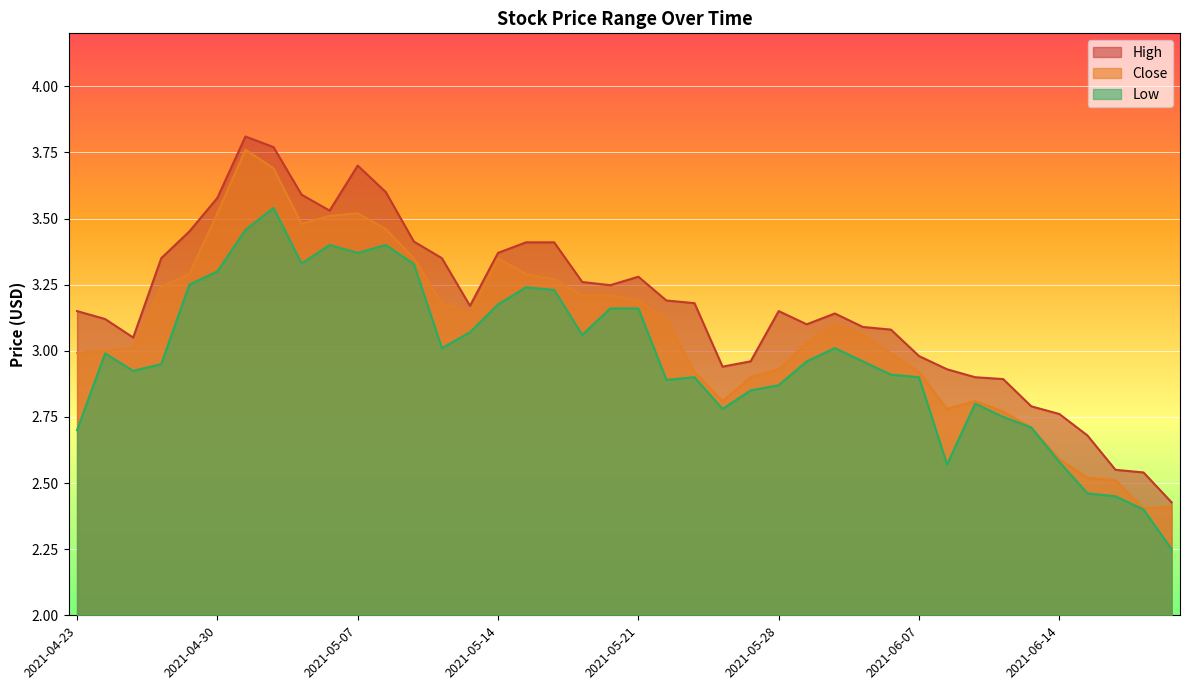

At which category is the sum across all series the highest?

2021-05-03